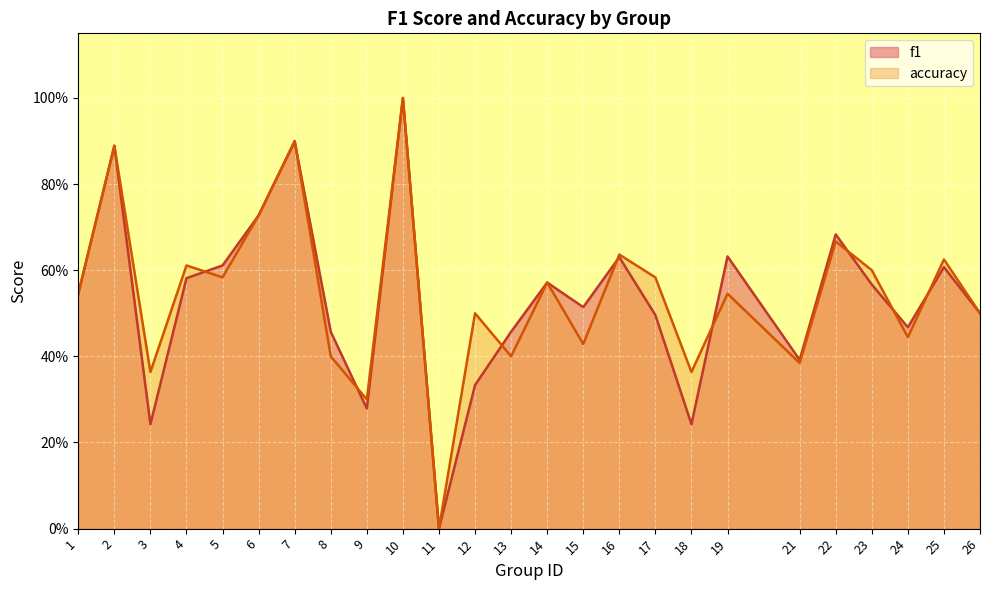

At which category does the chart reach its peak across all series?

10